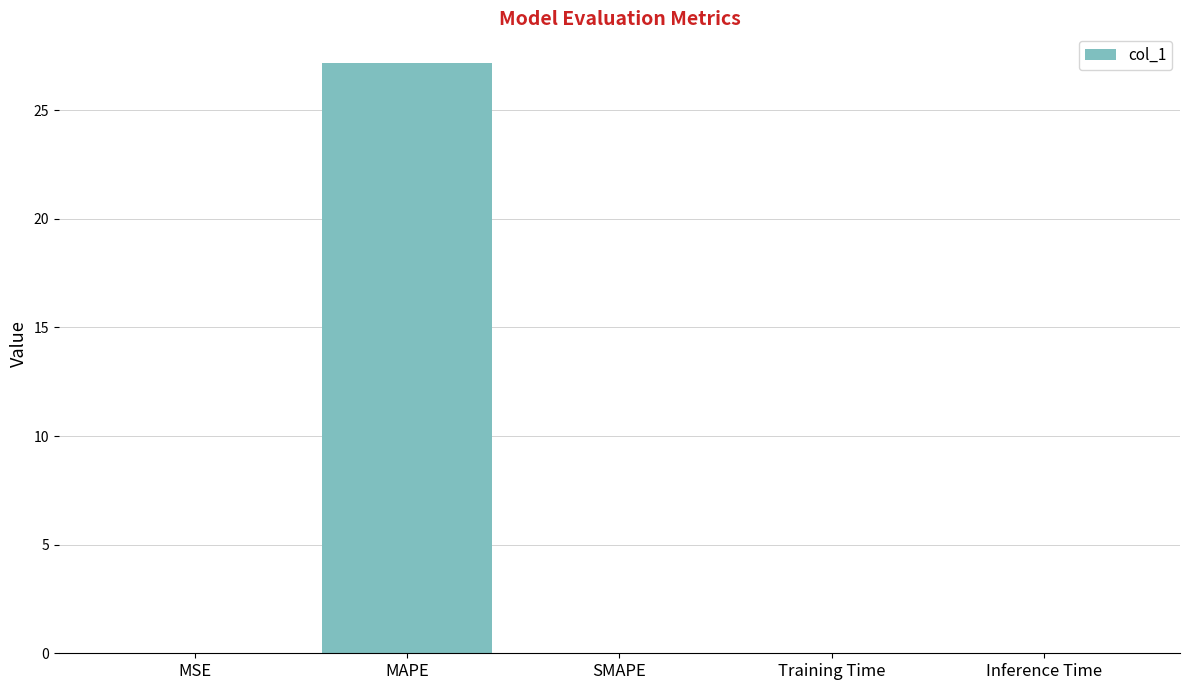

How many distinct data groups are displayed?

1